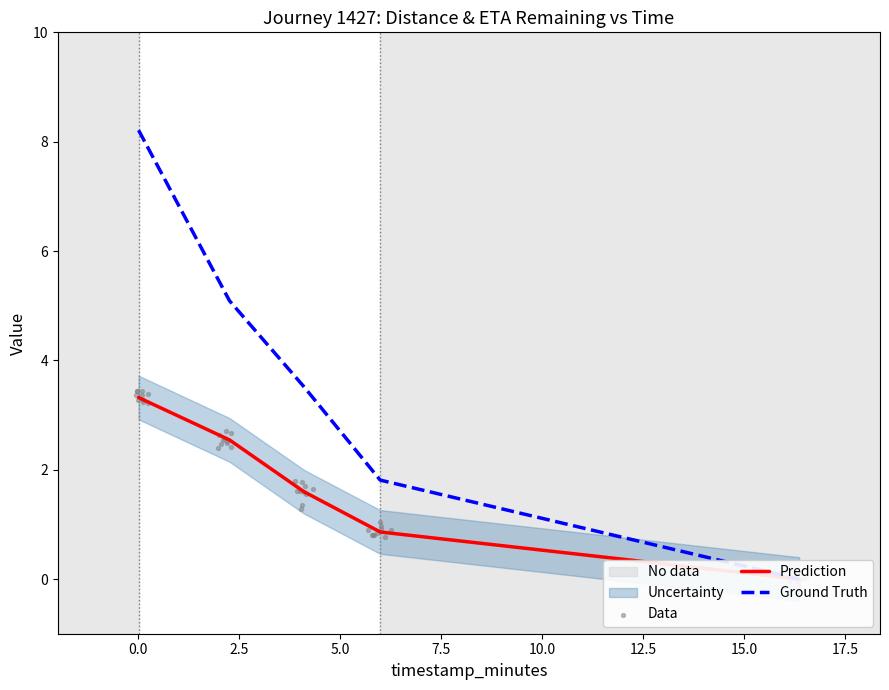

At how many categories does at least one series exceed 4?

2